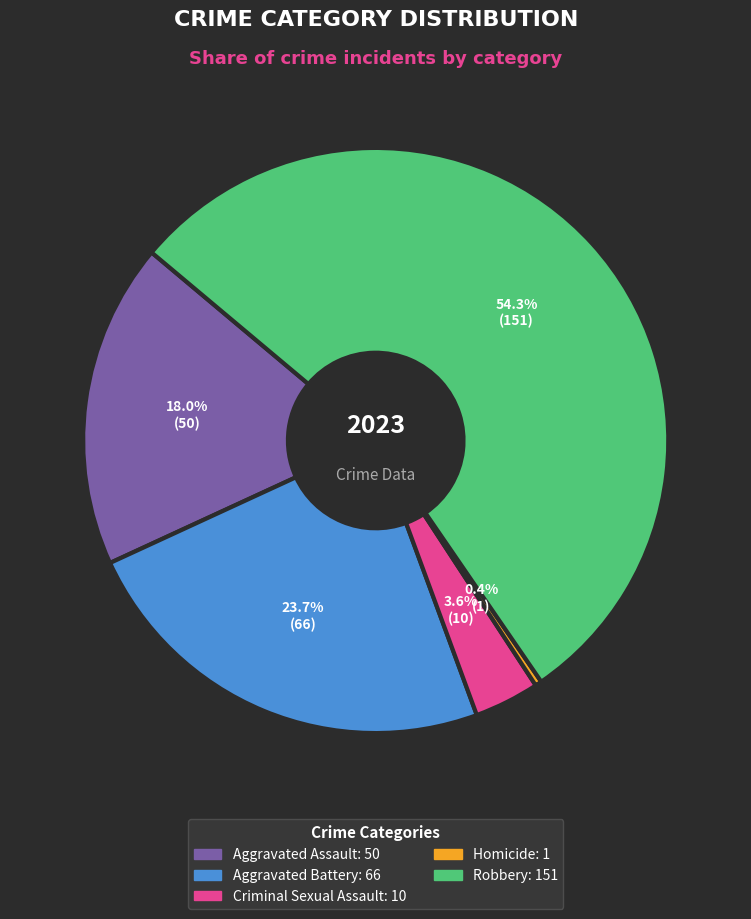

Which has a higher value, Homicide or Robbery?

Robbery